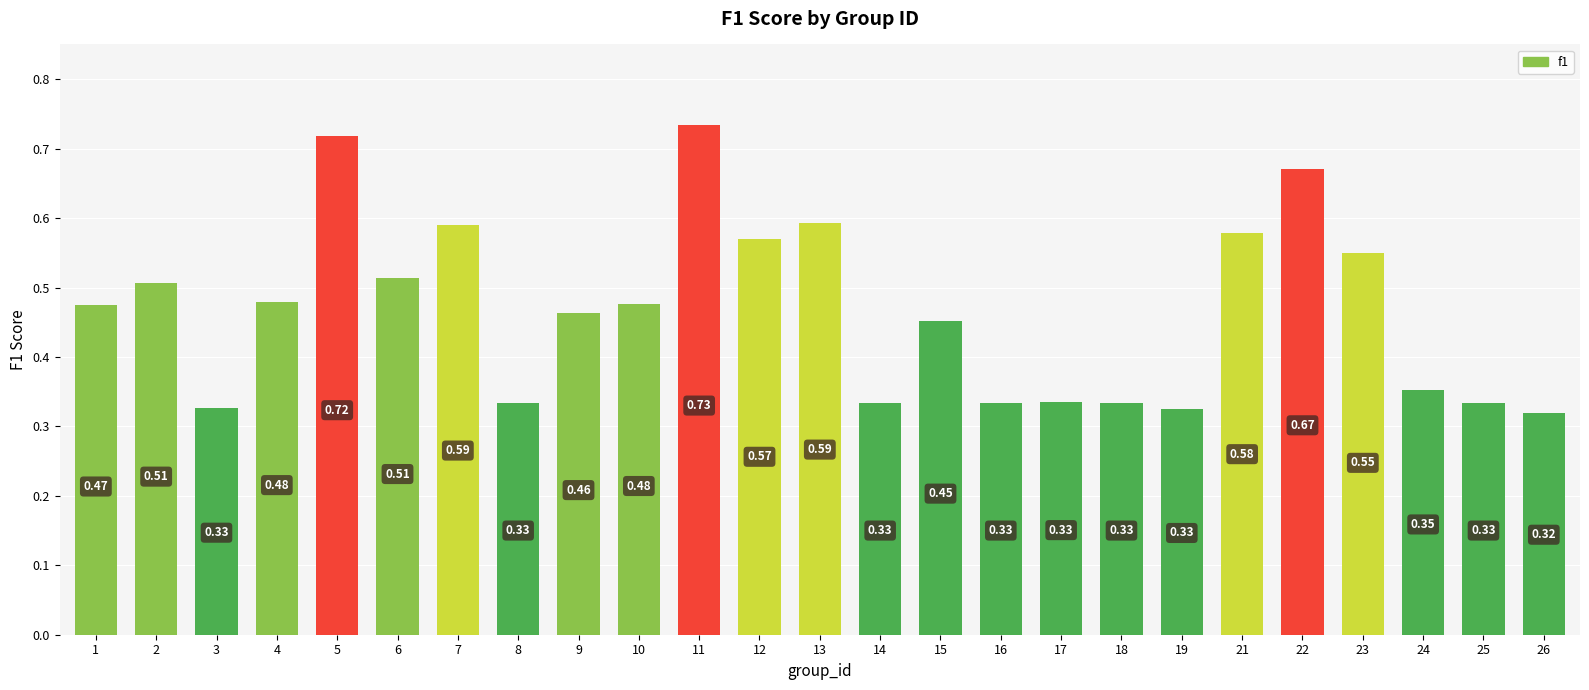

Between 16 and 24, which is larger?

24